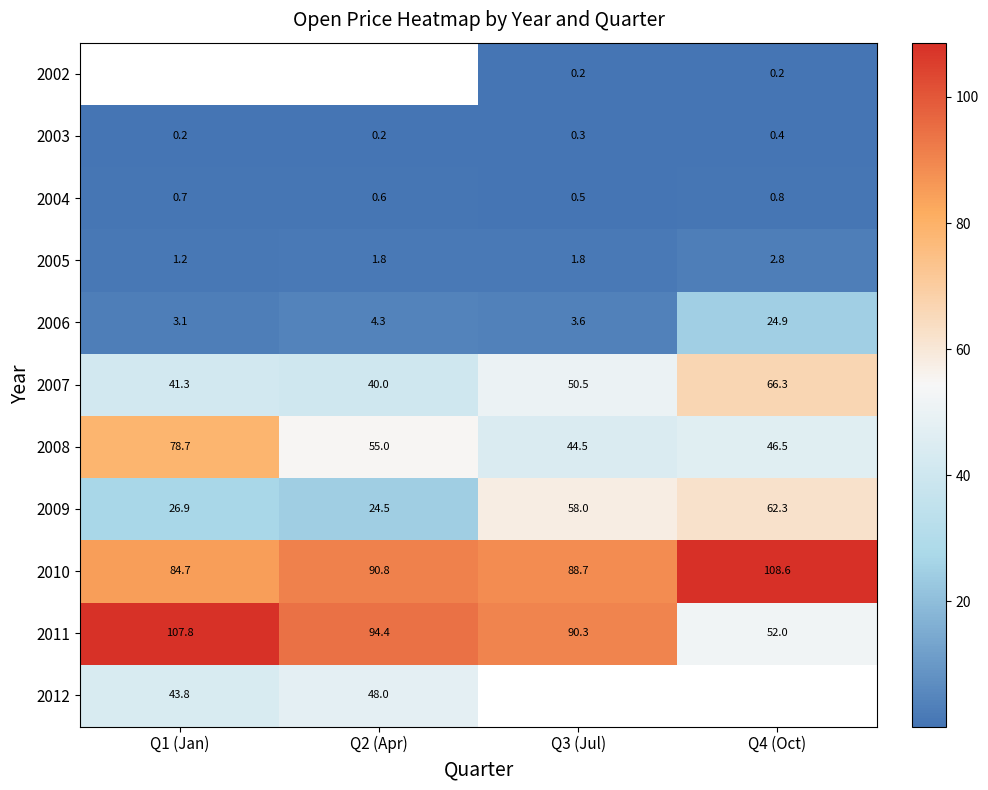

What is the difference between the second highest and second lowest values in the 2008 series?

8.5